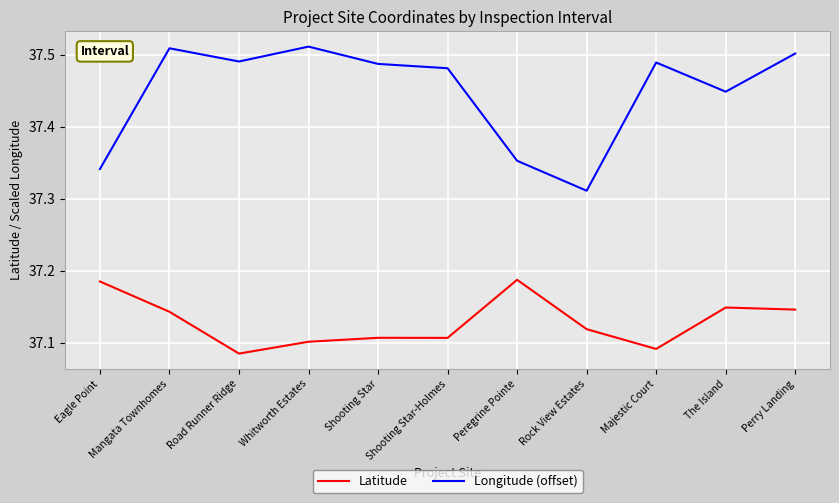

Between Eagle Point and Mangata Townhomes, which series saw the biggest shift?

Longitude (offset)